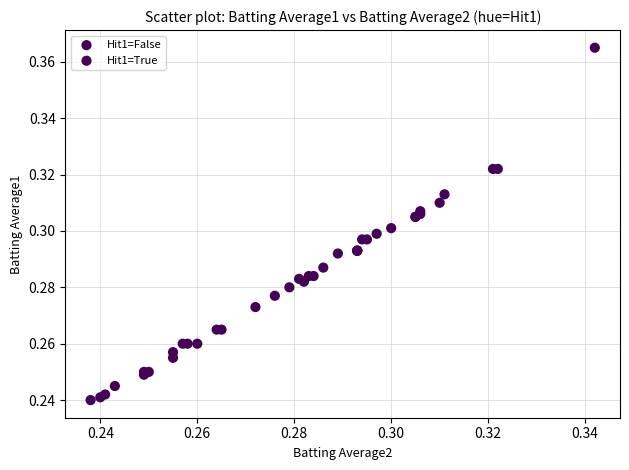

Which series has the widest spread of Y values?

Hit1=False